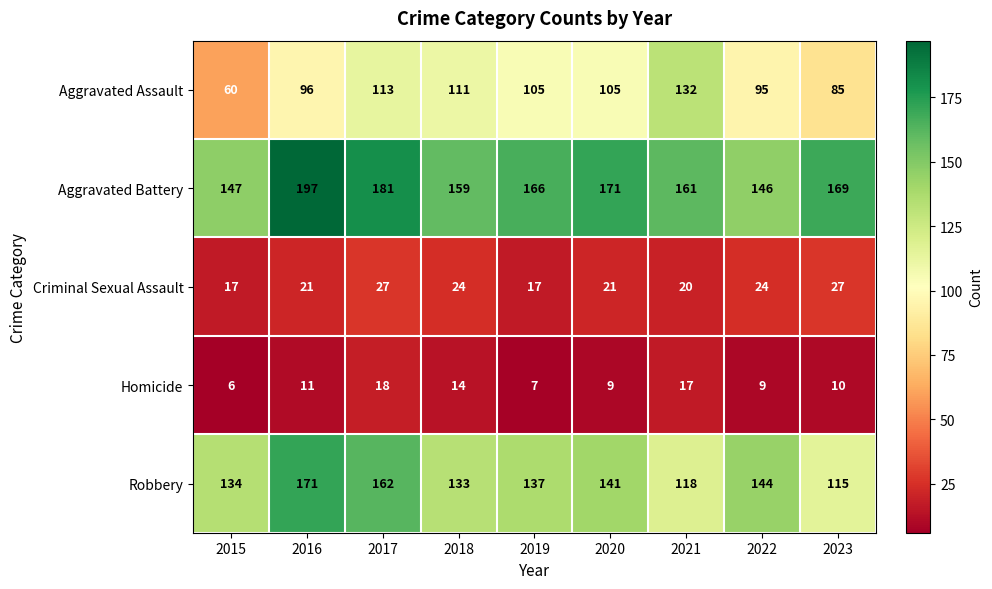

The Aggravated Assault series shows 96 at 2016. True or false?

True